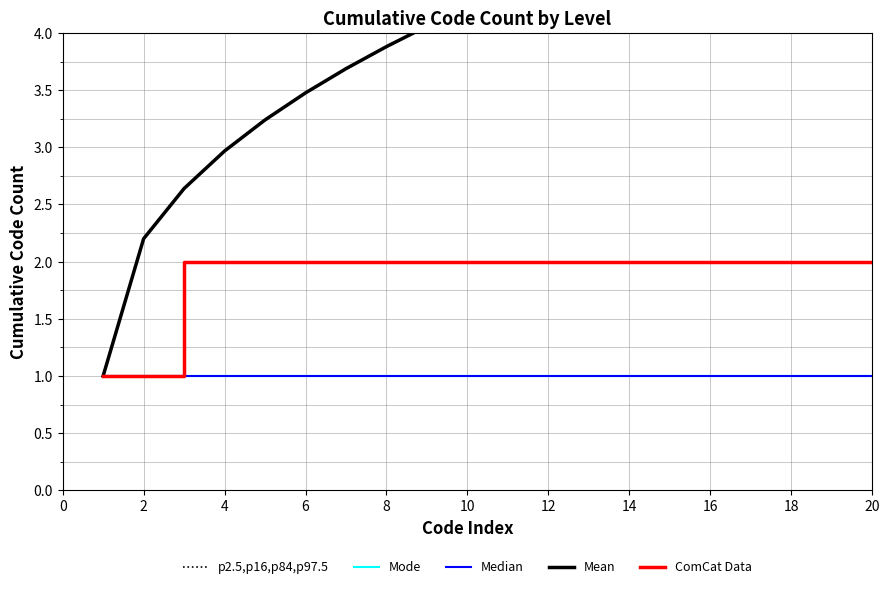

What is the maximum value shown in the chart?

5.5